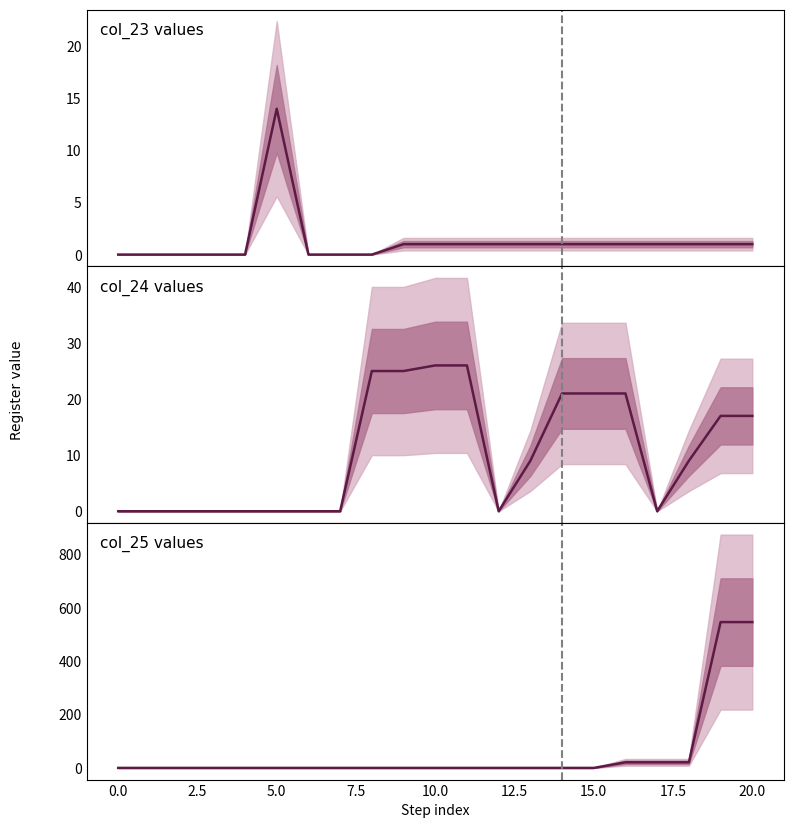

Which series ends up on top after the final intersection of col_23 and col_25?

col_25